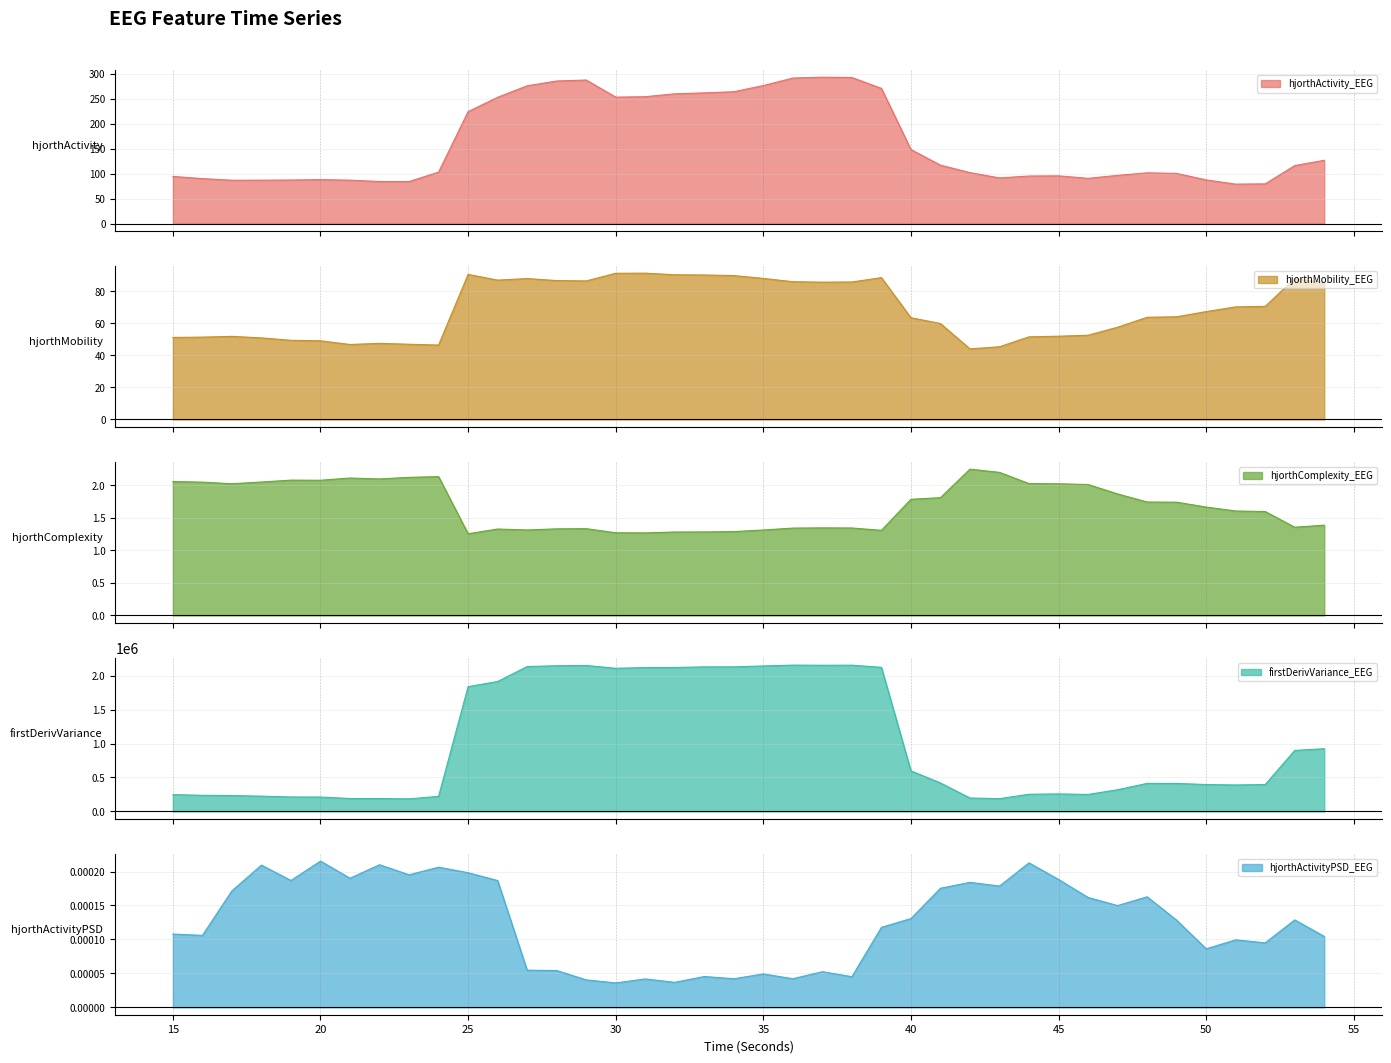

The value of hjorthActivity_EEG at 27 is 276.0. True or false?

True